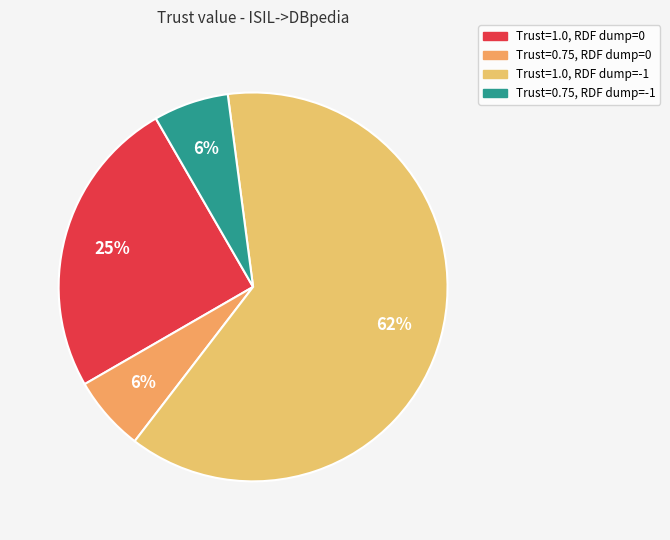

How many segments does this pie chart have?

4